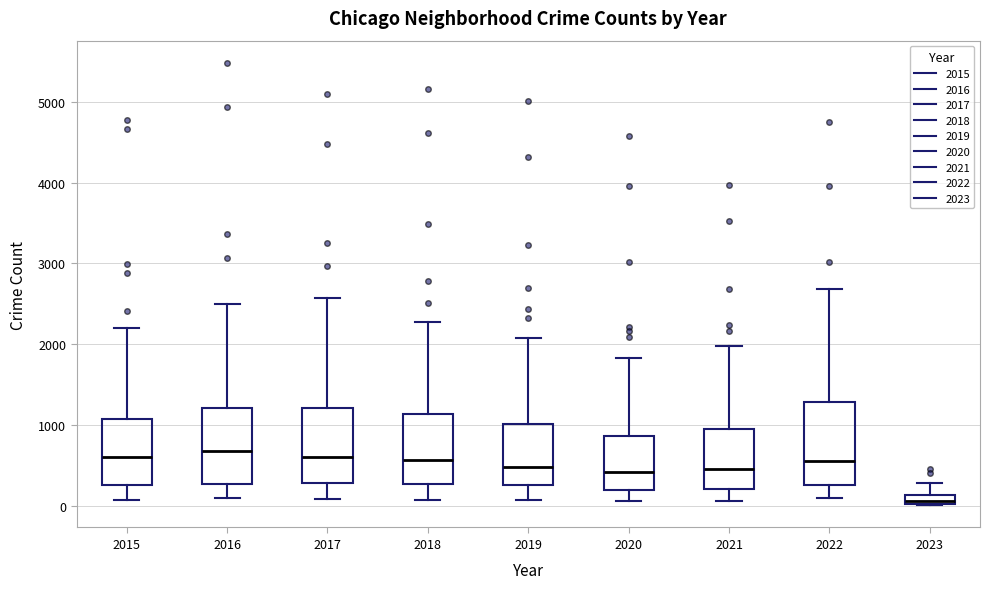

Which box's median line is the lowest?

2023